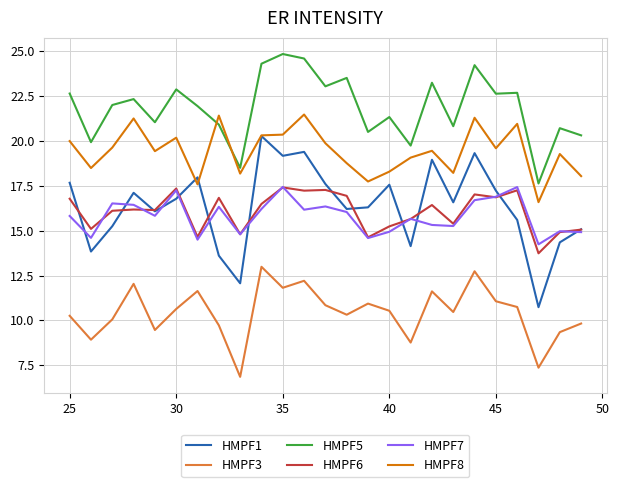

Which series has the largest total across all categories?

HMPF5